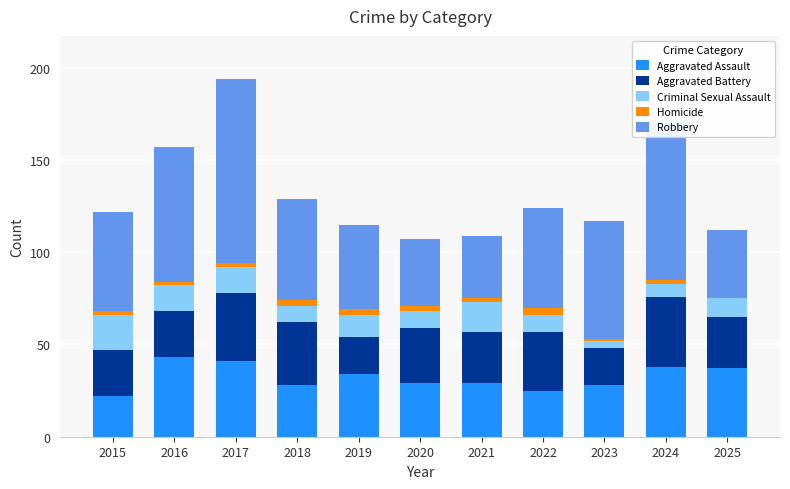

What is the maximum value for Aggravated Assault?

43